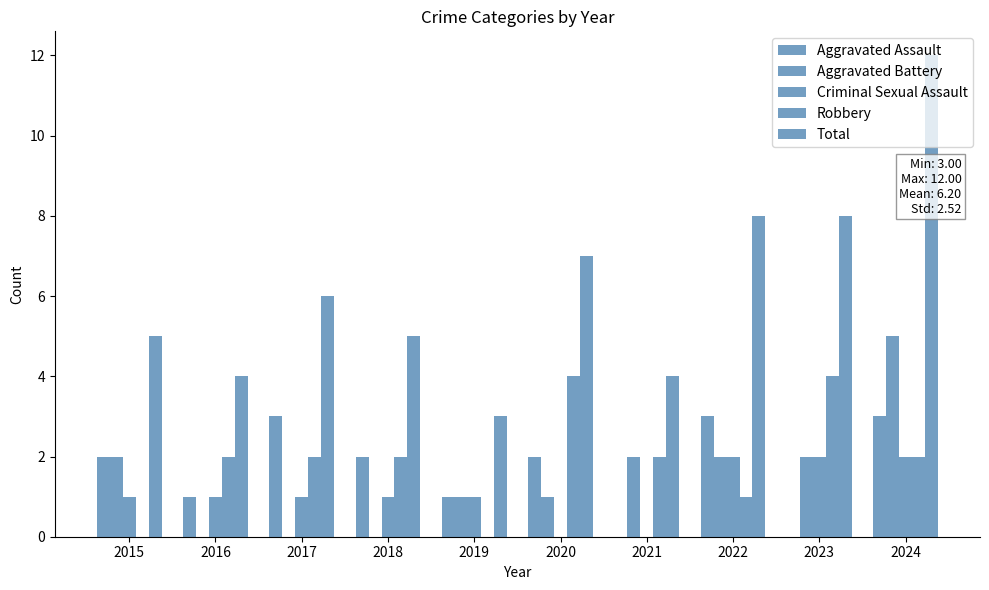

True or false: Criminal Sexual Assault has a value of 1 at 2018.

True